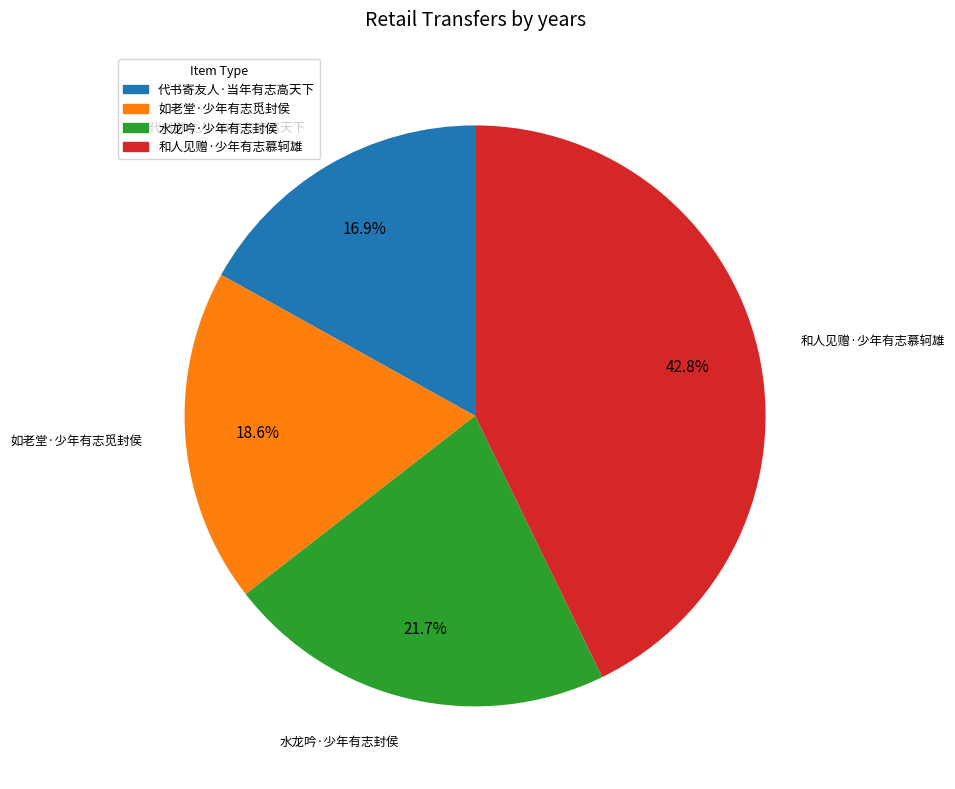

What is the smallest slice in the pie chart?

代书寄友人·当年有志高天下